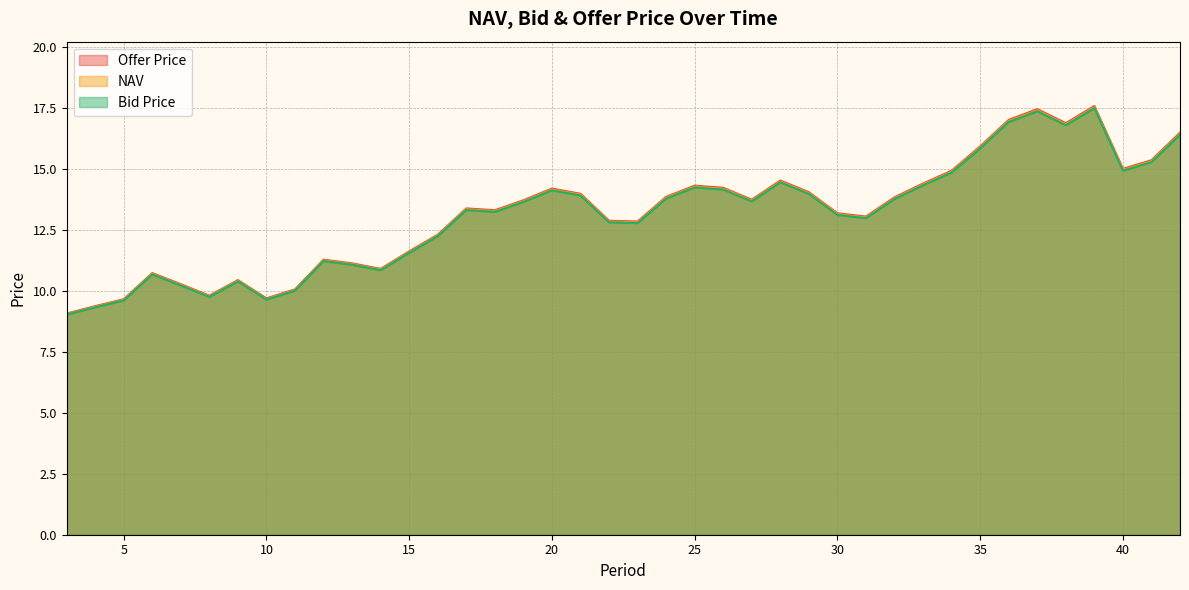

The Offer Price series shows 14.4 at 33. True or false?

True